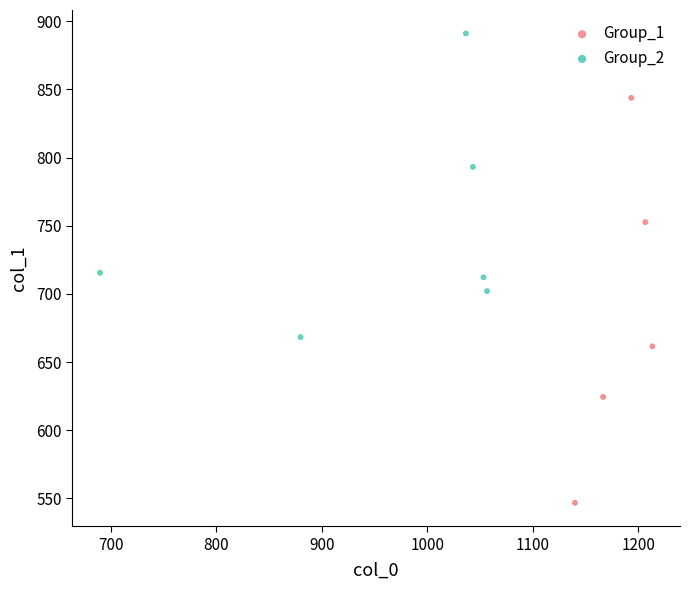

What are all the series names shown in the legend?

Group_1, Group_2